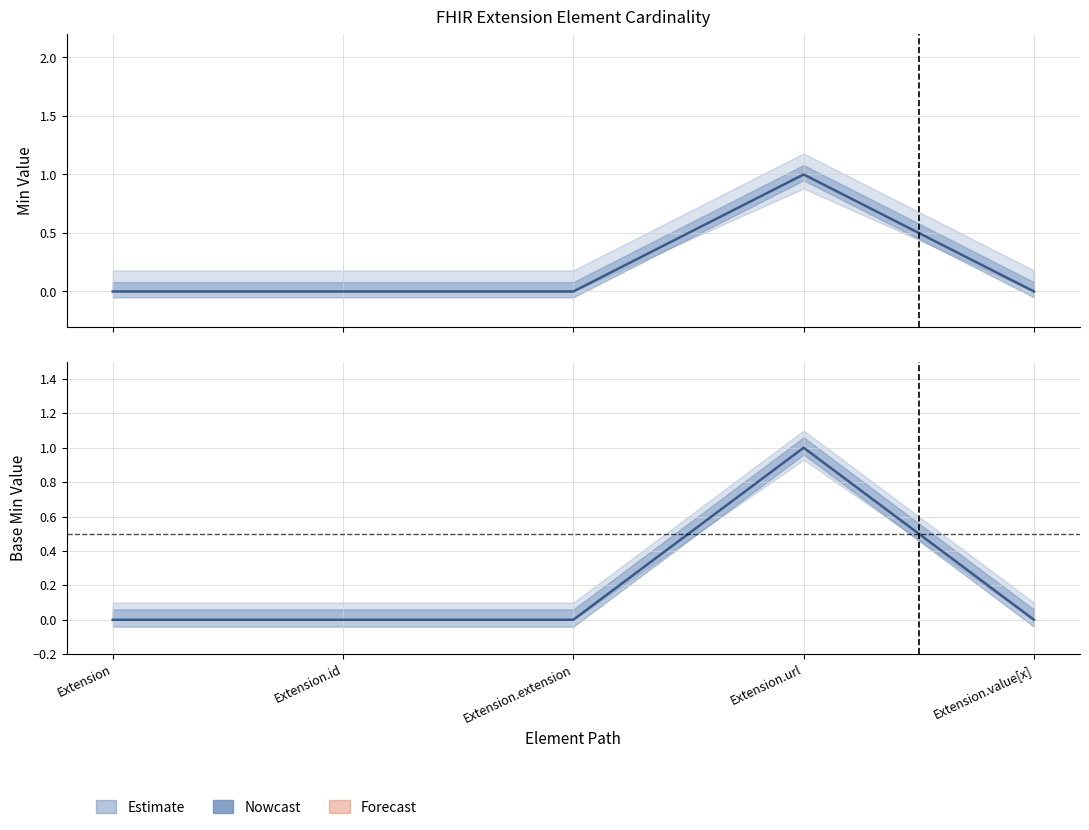

What is the sum of all Min values?

1